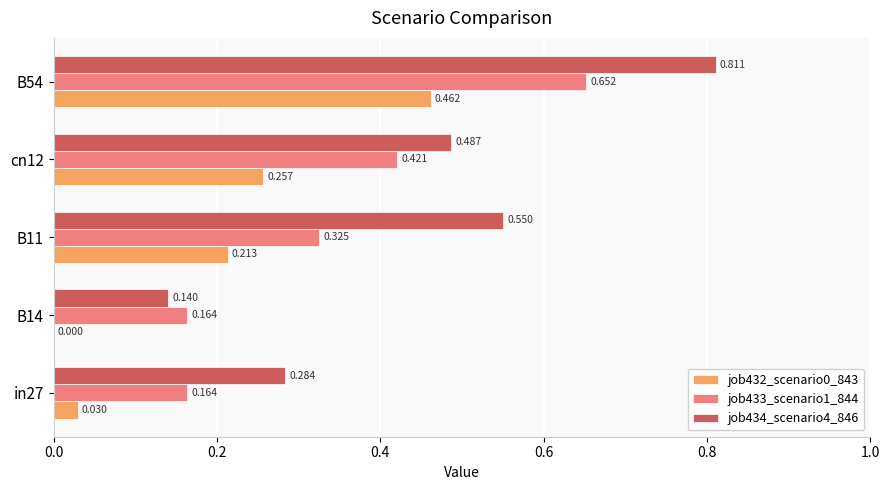

Is the value of job433_scenario1_844 at in27 greater than the value of job434_scenario4_846 at cn12?

No